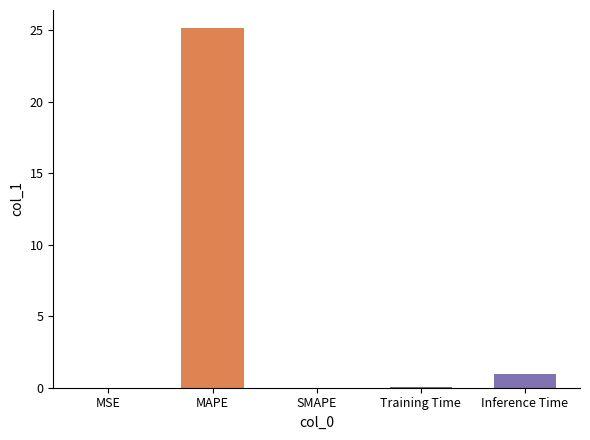

Read the value at Inference Time.

0.9